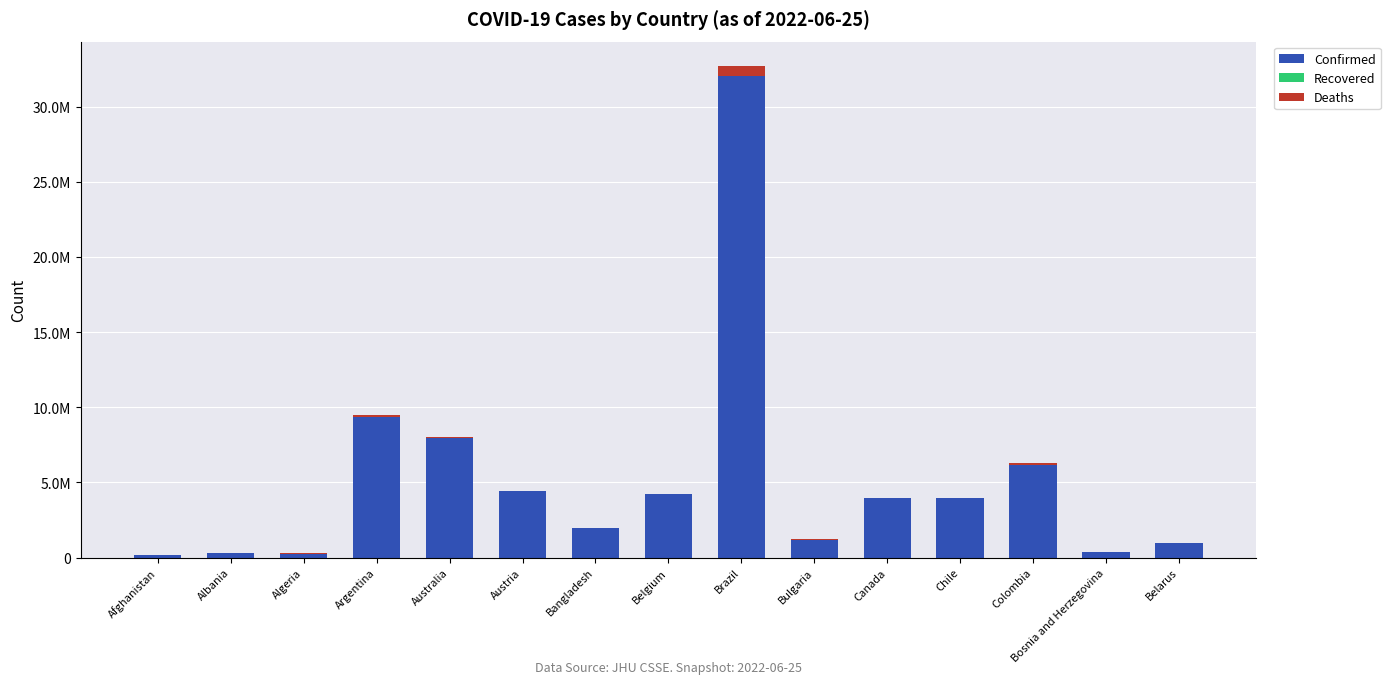

Rank the series by their maximum value, from lowest to highest.

Recovered, Deaths, Confirmed